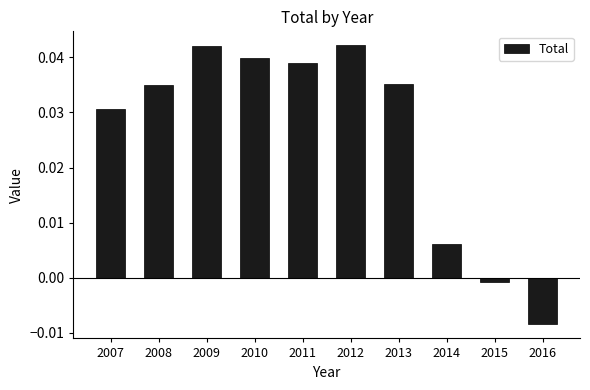

Is it true that the value at 2010 is 0.1?

False